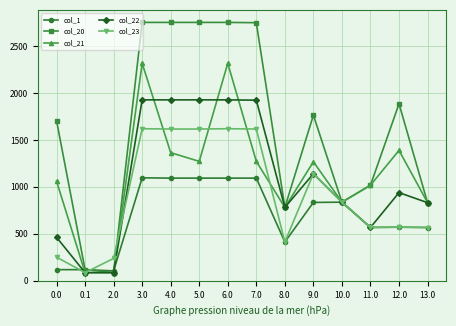

What is the average value of the col_22 series?

1097.4